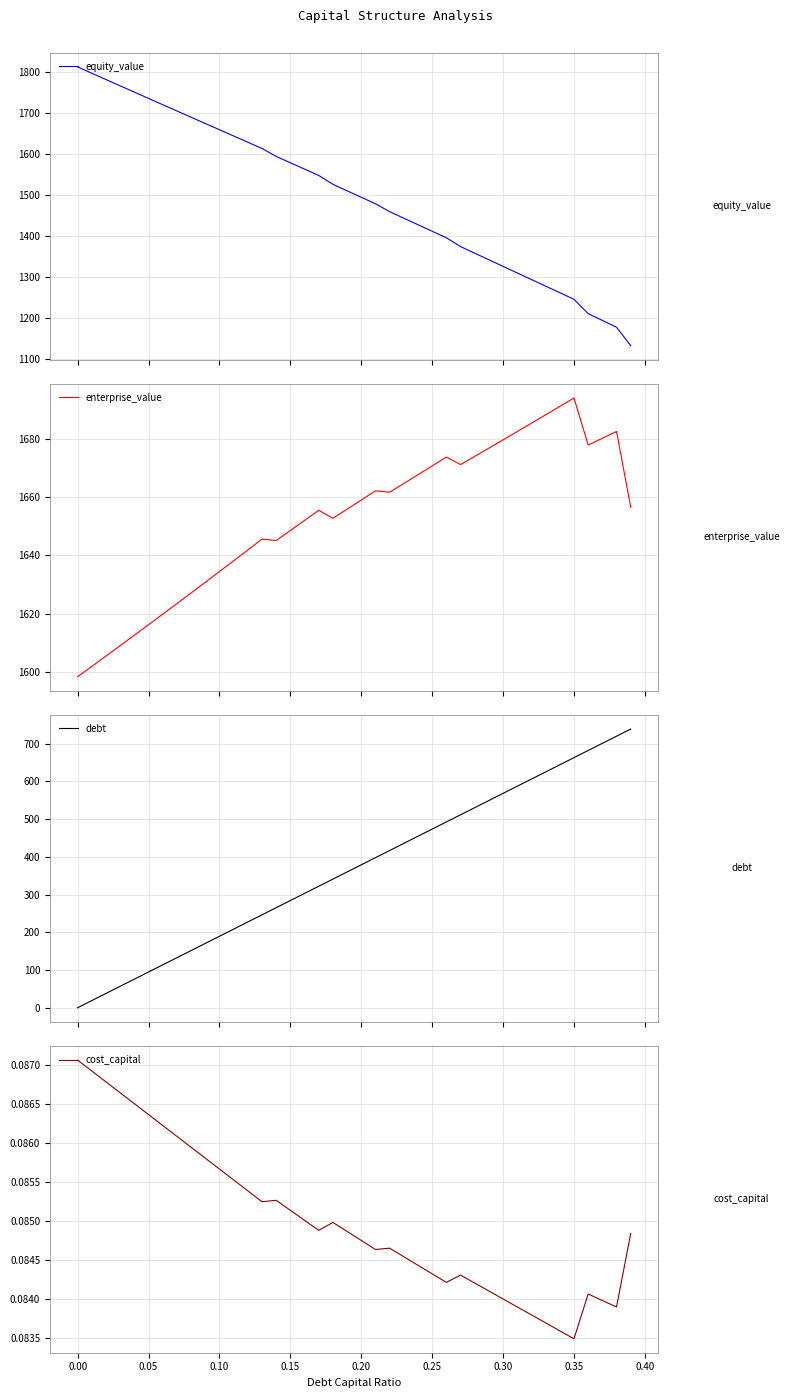

What is the spread (max minus min) of values at 0.30?

1679.5